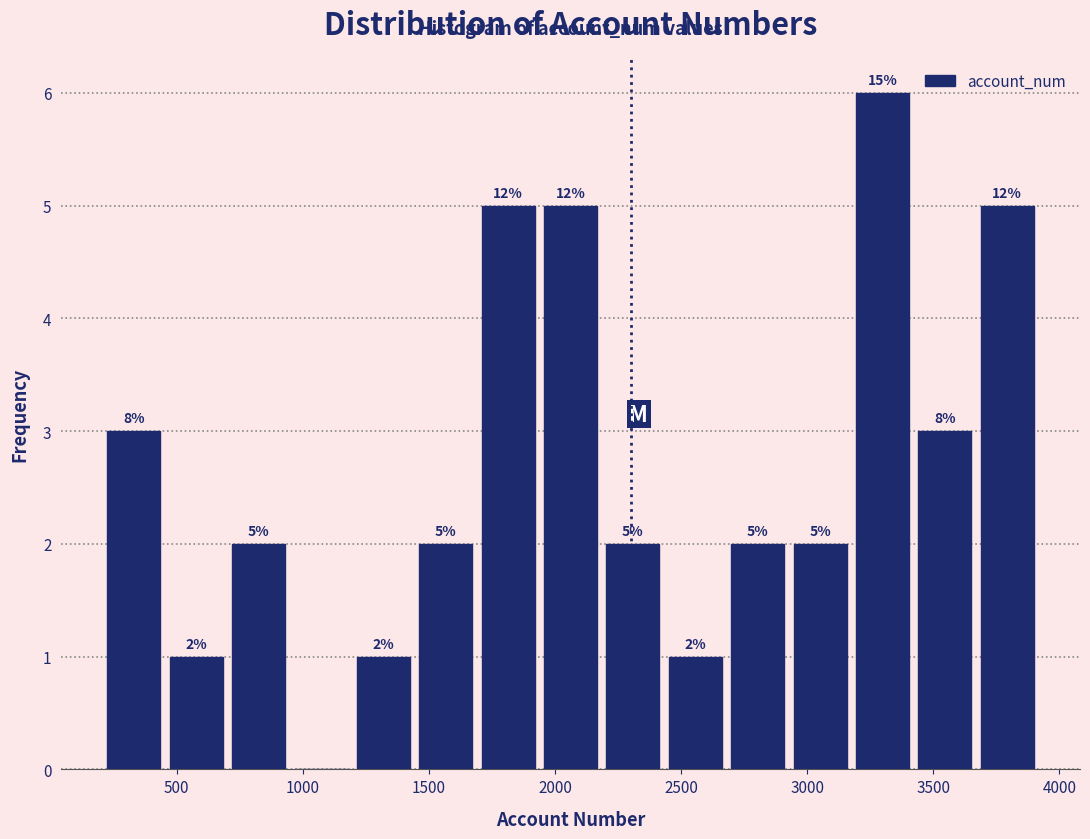

Over which range of the x-axis is the bar tallest?

3200 to 3400